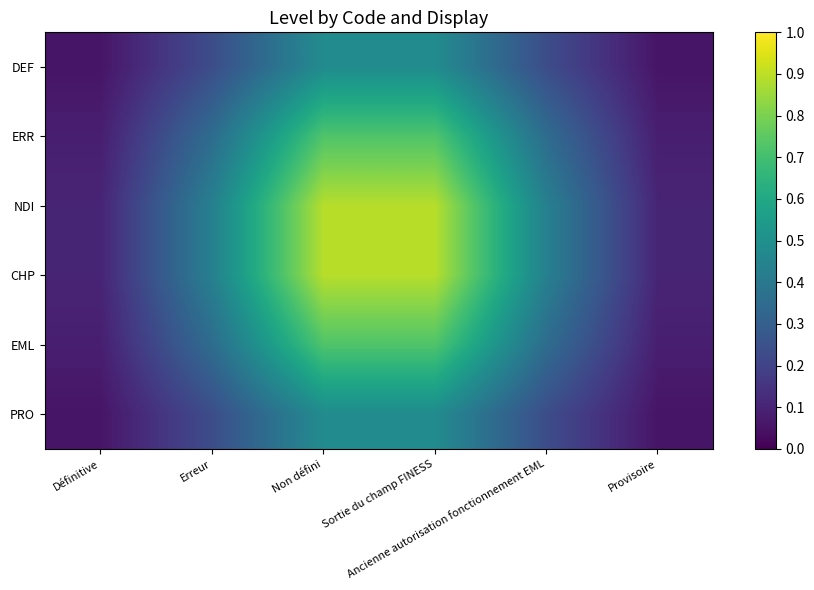

How many distinct data groups are displayed?

6